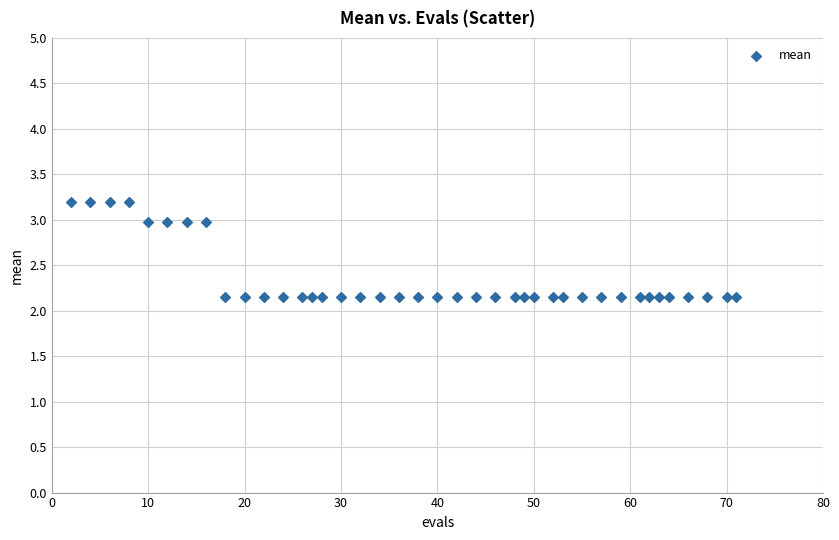

What is the range of Y values (max minus min)?

1.0